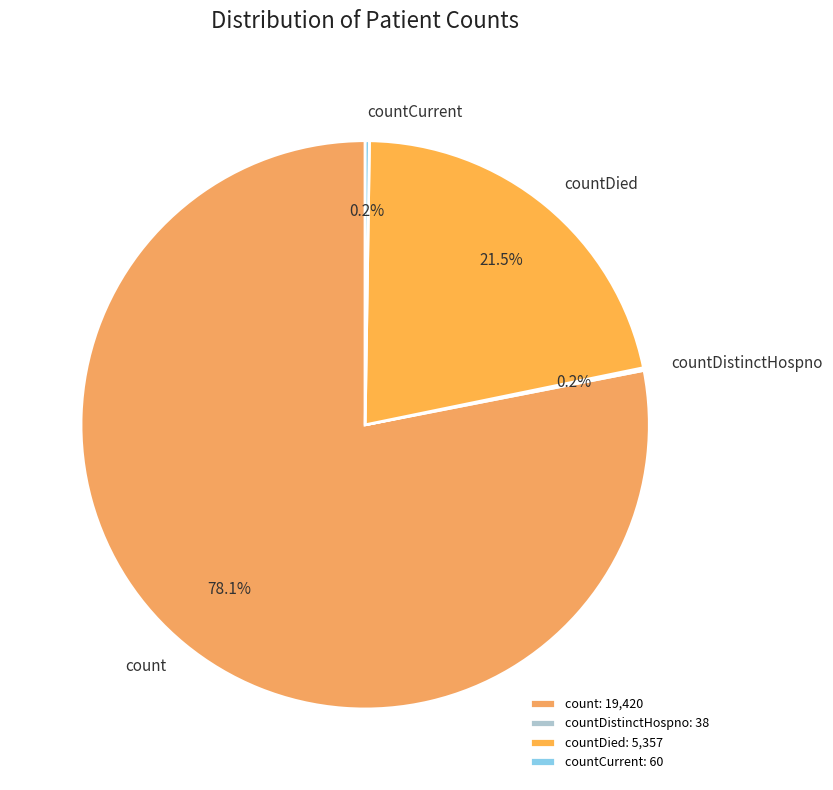

Is there any slice that represents more than half of the pie?

Yes